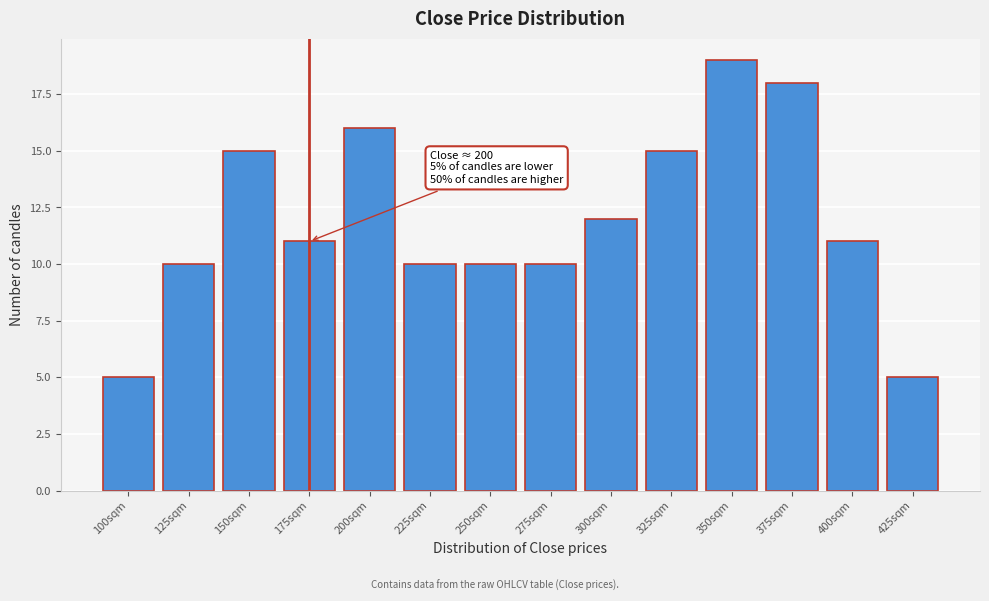

Reading left to right, what are all the values shown in this chart?

100sqm=5	125sqm=10	150sqm=15	175sqm=11	200sqm=16	225sqm=10	250sqm=10	275sqm=10	300sqm=12	325sqm=15	350sqm=19	375sqm=18	400sqm=11	425sqm=5